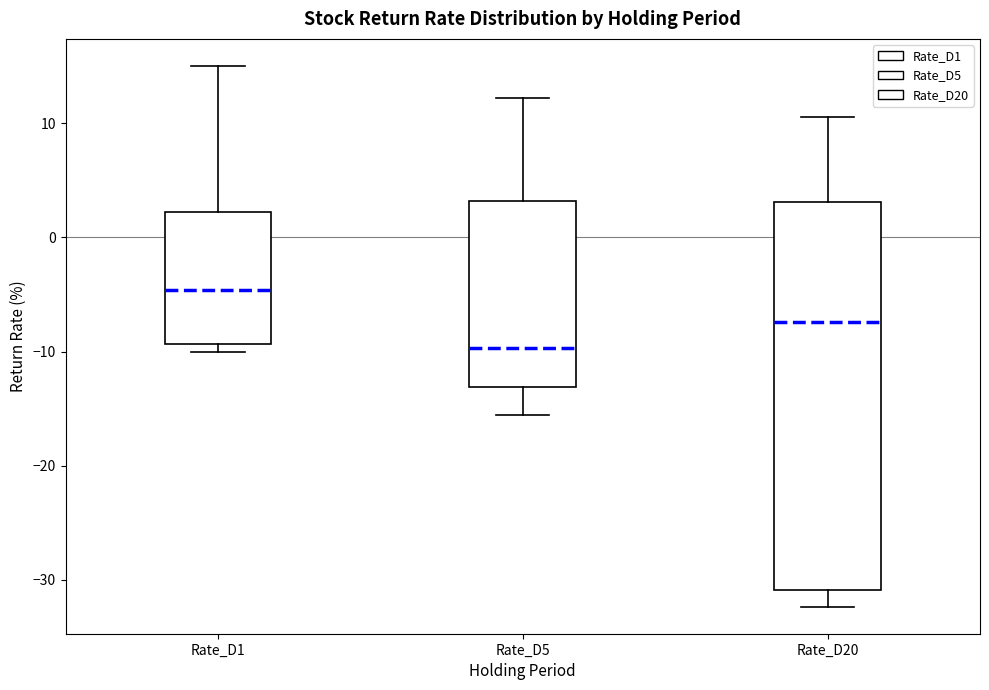

Reading left to right, transcribe this box plot: for each box, give where its median line is, the range the box spans, and where its two whiskers end, as read against the y-axis. The values are not printed on the chart, so give them approximately, as read against the axis.

Rate_D1: median -5, box -9 to 2, whiskers -10 to 15
Rate_D5: median -10, box -13 to 3, whiskers -16 to 12
Rate_D20: median -7, box -31 to 3, whiskers -32 to 11